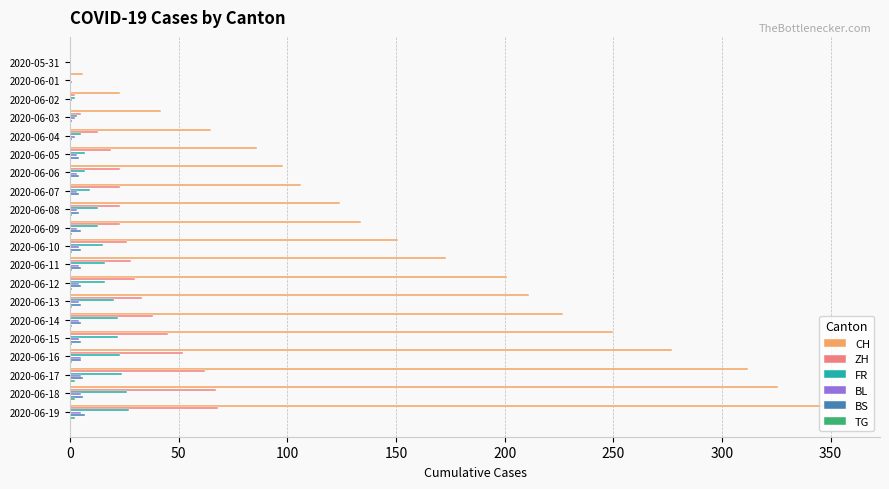

What is the average value of the CH series?

158